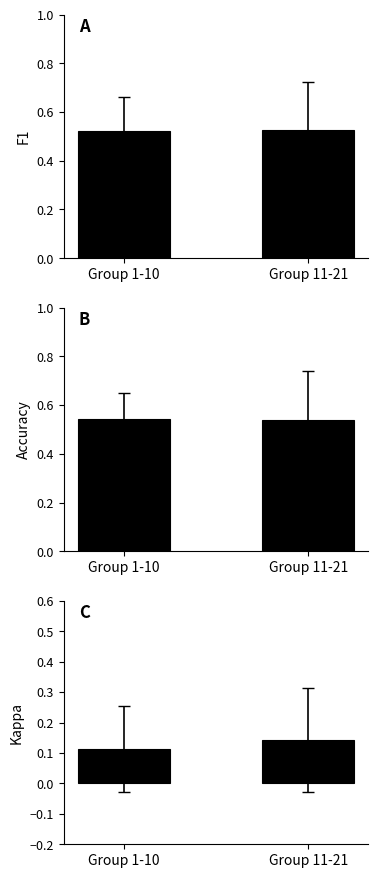

How many series are shown in this chart?

3